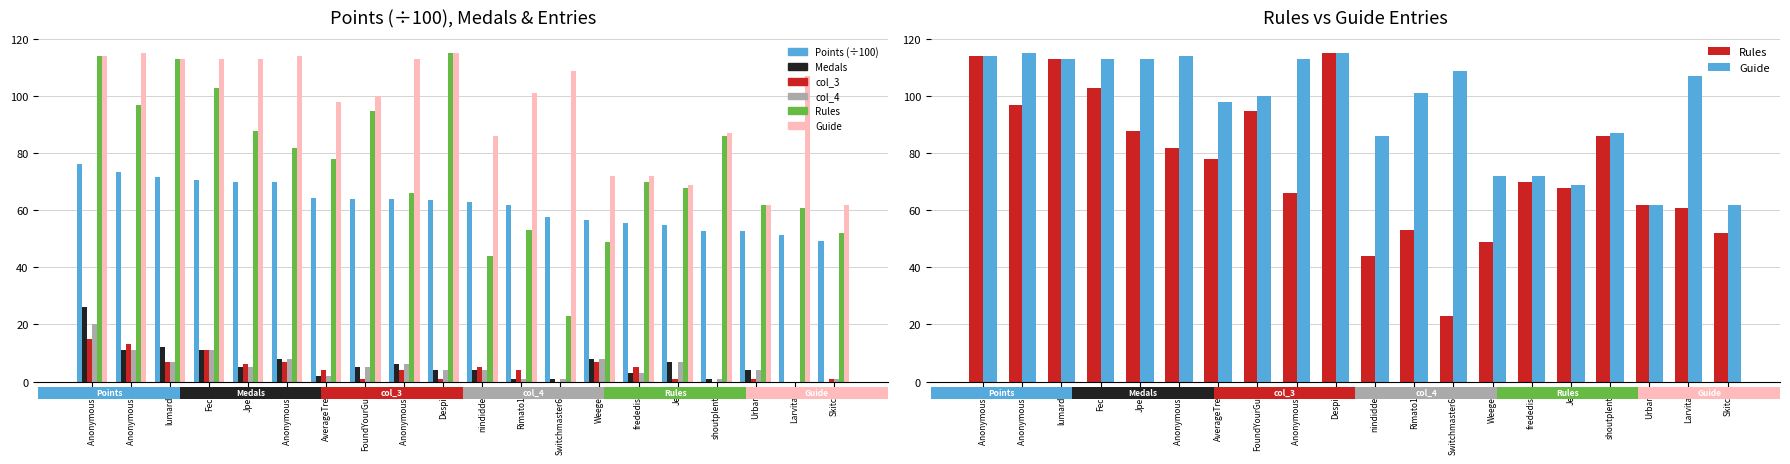

What position from the left is Skitch?

20